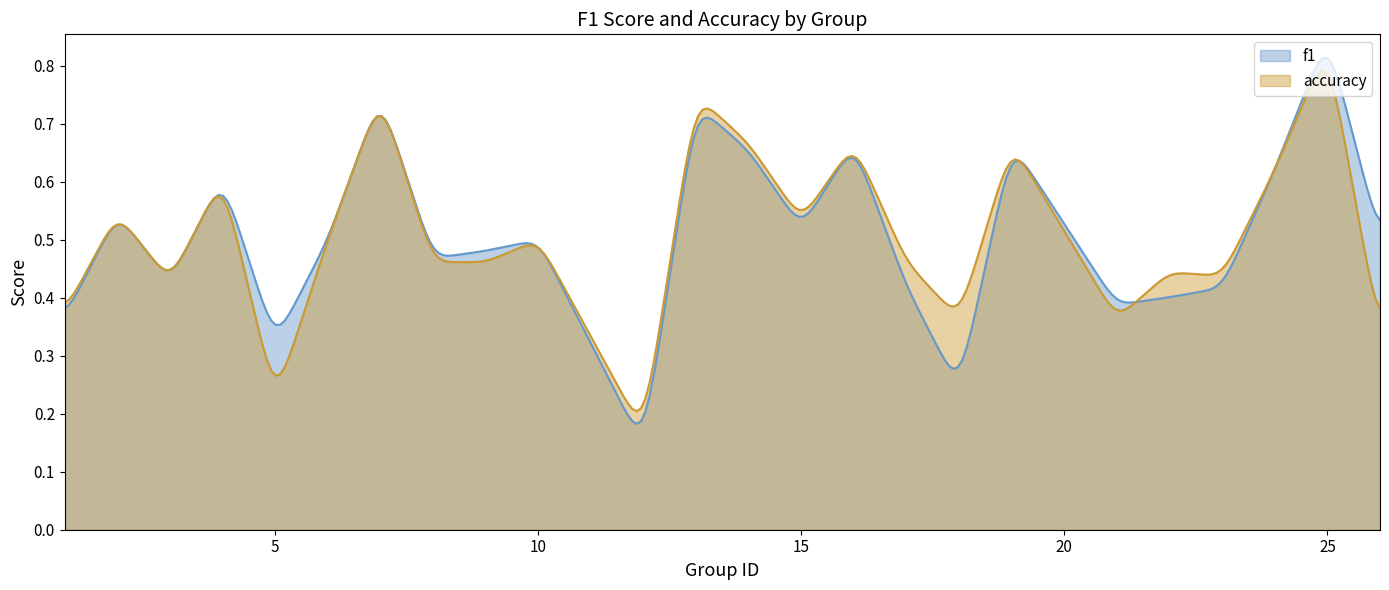

At how many categories does at least one series exceed 0?

300